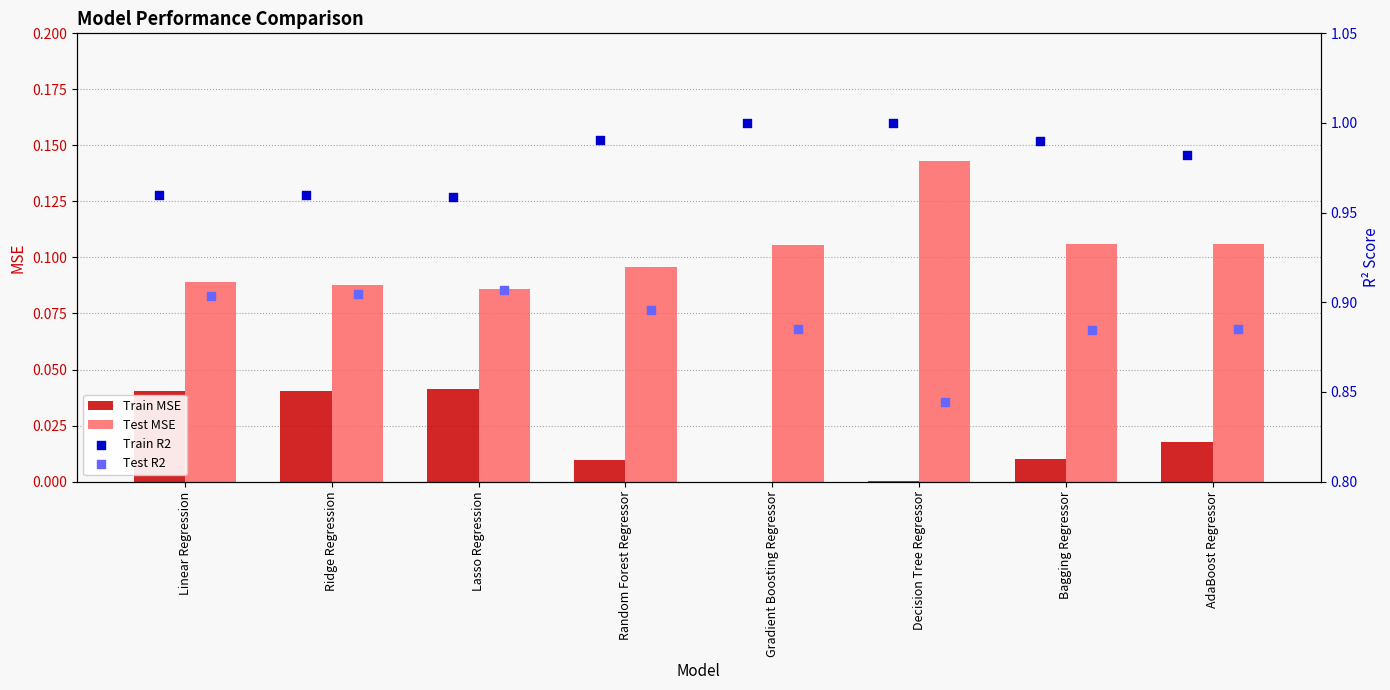

Which series has the largest total across all categories?

Train R2